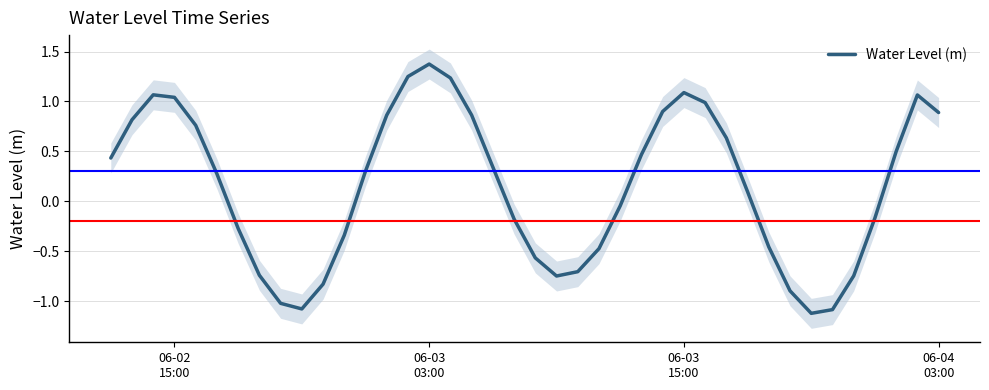

What is the minimum value for Water Level (m)?

-1.1